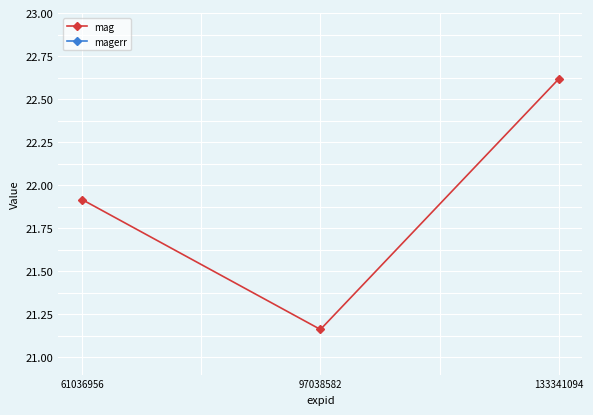

How many series are shown in this chart?

2